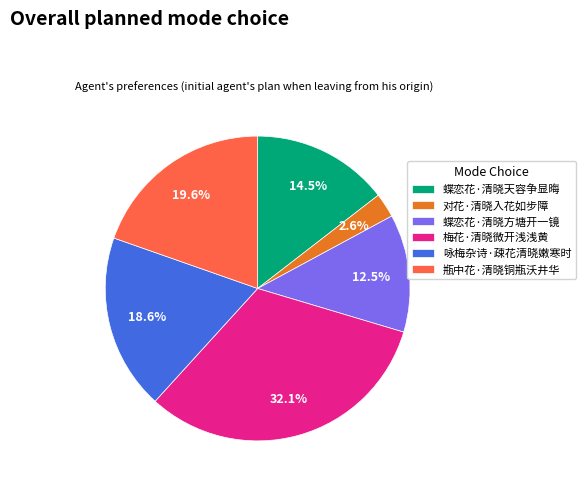

What is the smallest slice in the pie chart?

对花·清晓入花如步障